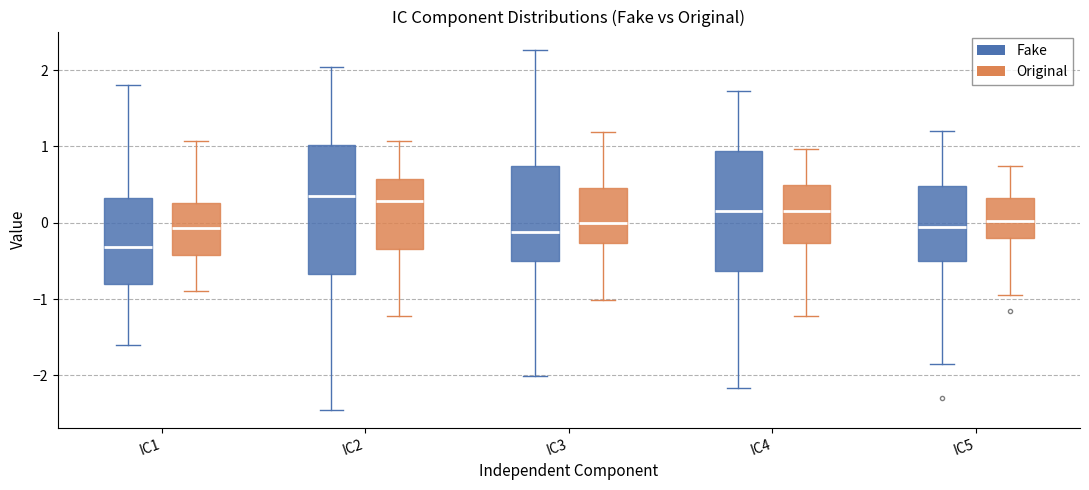

Comparing the boxes themselves (not the whiskers), which one is the tallest?

IC2 (Fake)